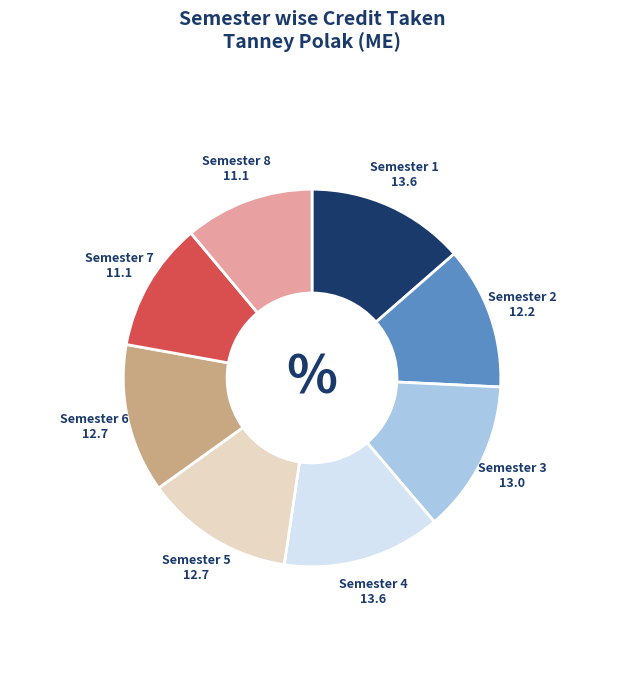

Do Semester 1 and Semester 7 together represent more than half of the pie?

No